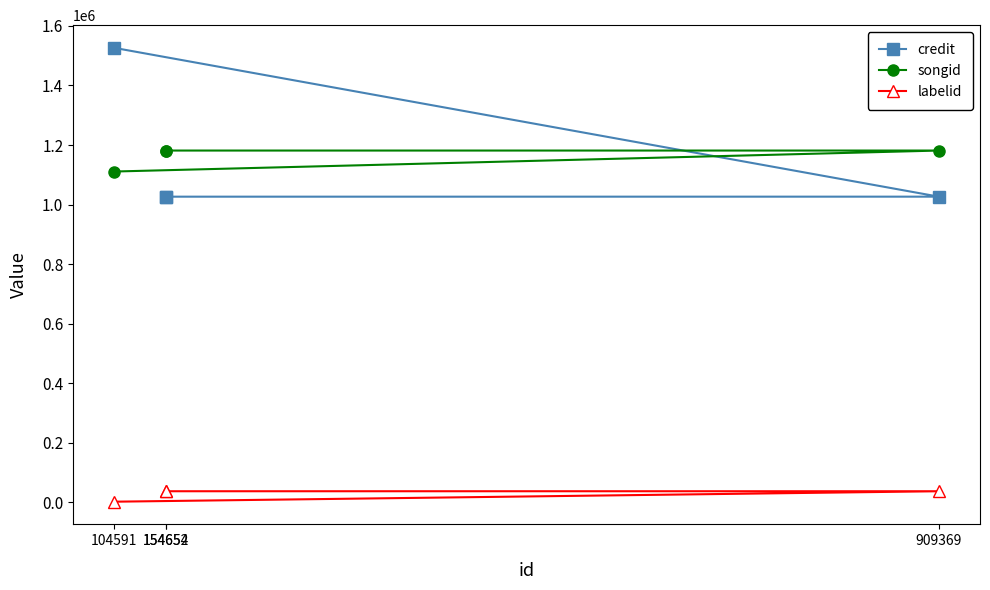

True or false: labelid has a value of 4041 at 104591.

False